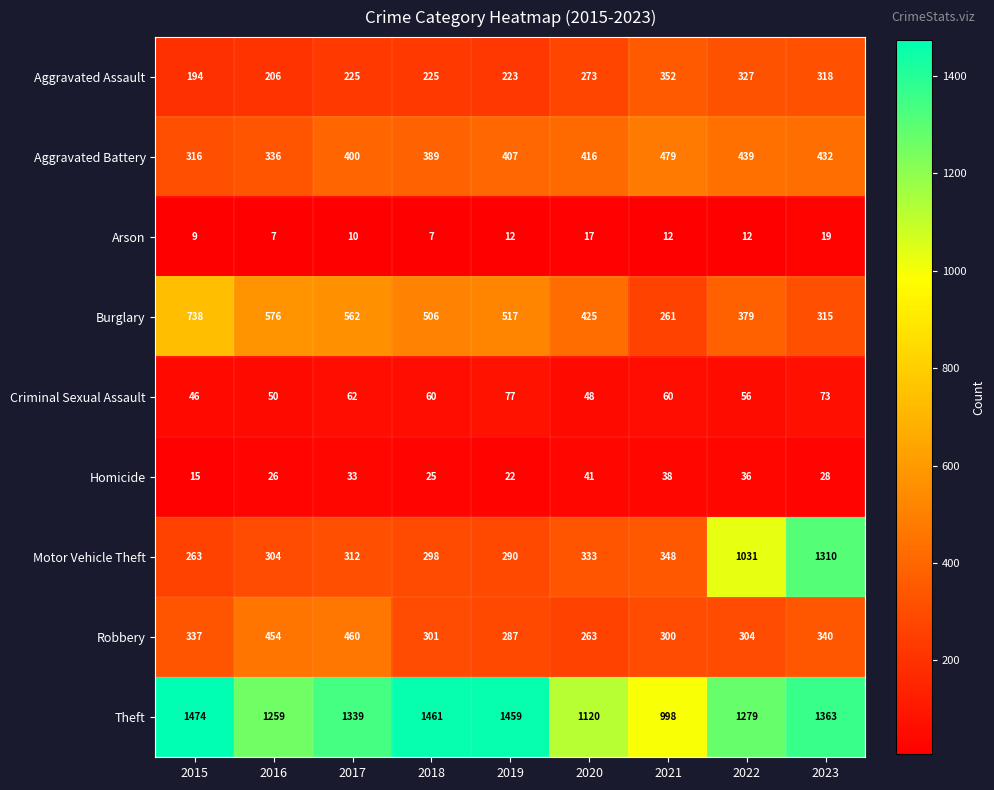

Rank the series at 2017 from highest to lowest value.

Theft, Burglary, Robbery, Aggravated Battery, Motor Vehicle Theft, Aggravated Assault, Criminal Sexual Assault, Homicide, Arson